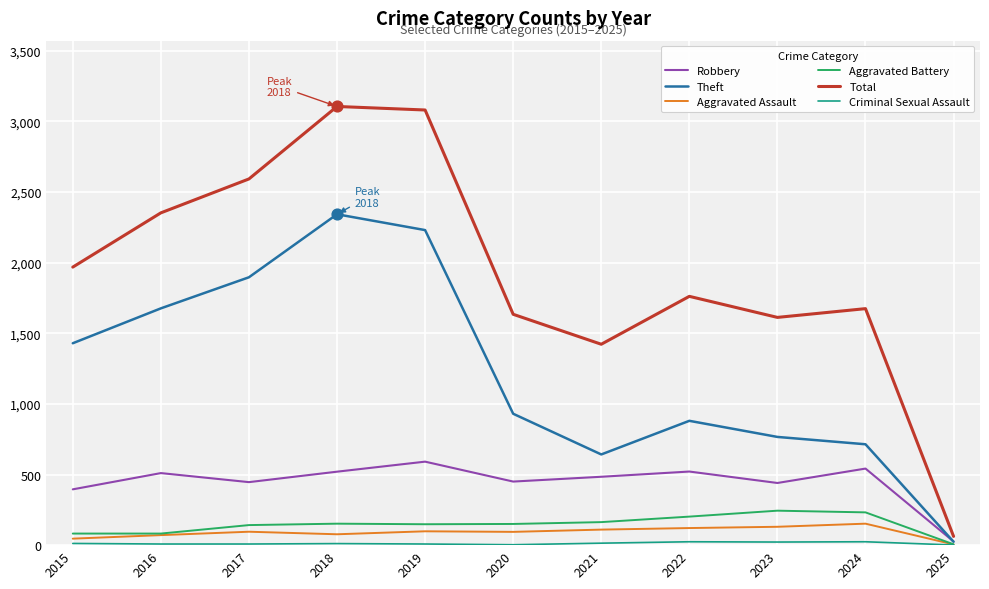

Which series has the widest spread of values?

Total